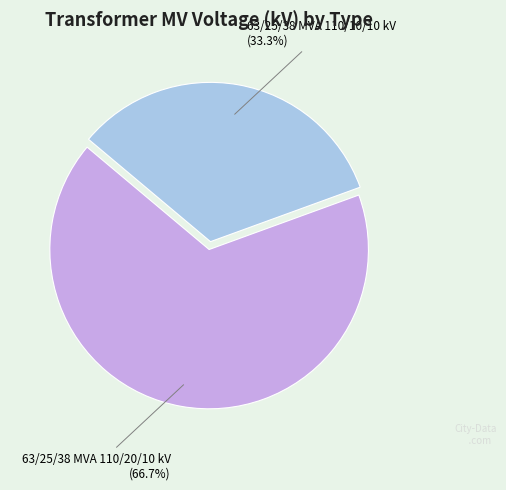

What is the total percentage of 63/25/38 MVA 110/10/10 kV and 63/25/38 MVA 110/20/10 kV?

100.0%